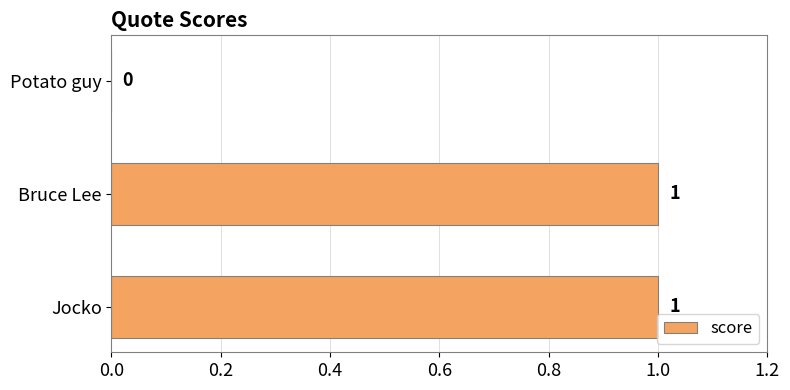

How many values are between 0 and 1?

3